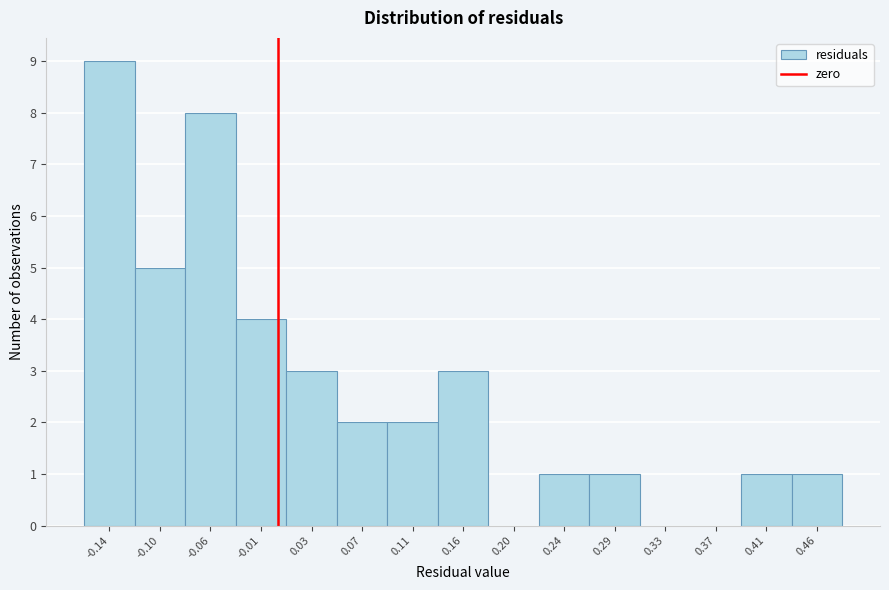

Reading left to right, list every bar in this chart as the range it spans on the x-axis followed by its height. Neither the bar edges nor the heights are printed on the chart, so give them approximately, as read against the axes.

-0.165 to -0.120: 9
-0.120 to -0.080: 5
-0.080 to -0.035: 8
-0.035 to 0.005: 4
0.005 to 0.050: 3
0.050 to 0.095: 2
0.095 to 0.135: 2
0.135 to 0.180: 3
0.180 to 0.220: 0
0.220 to 0.265: 1
0.265 to 0.310: 1
0.310 to 0.350: 0
0.350 to 0.395: 0
0.395 to 0.435: 1
0.435 to 0.480: 1